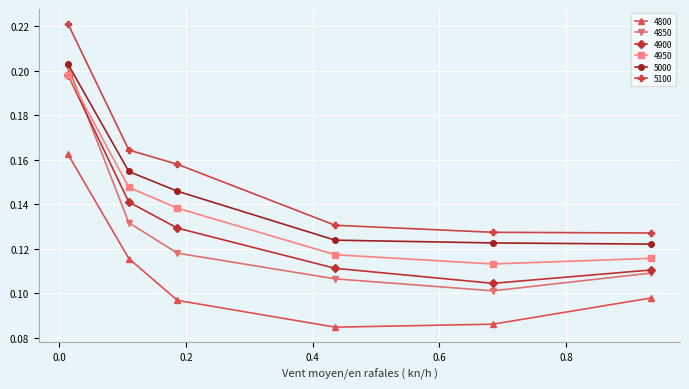

Count the 5000 values in the range 0 to 1.

6